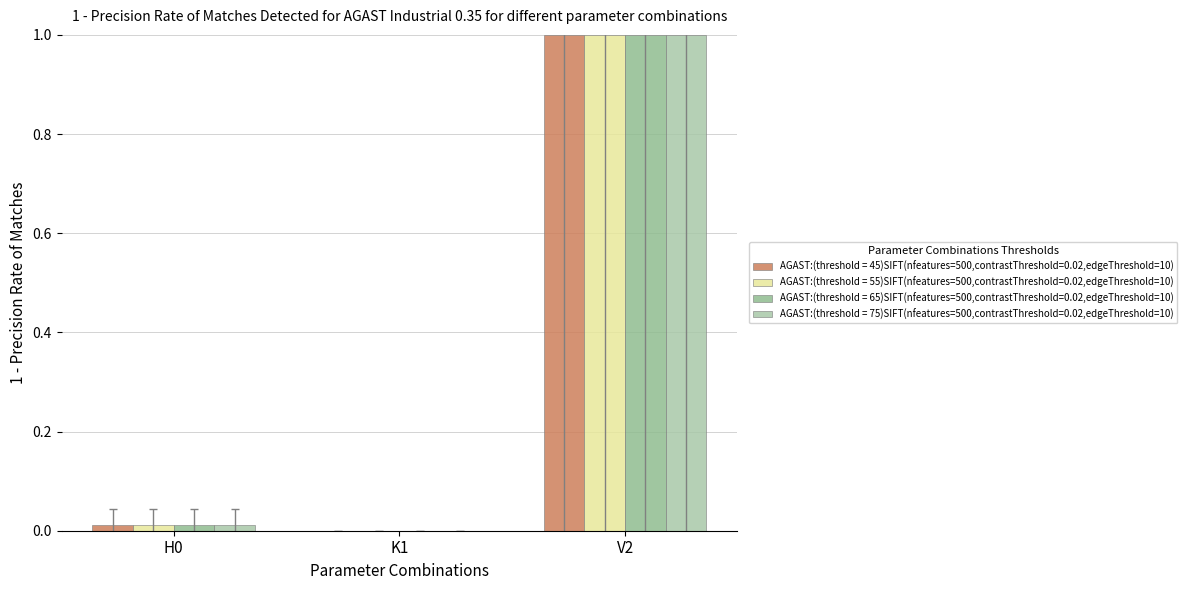

What are all the series names shown in the legend?

AGAST:(threshold = 45)SIFT(nfeatures=500,contrastThreshold=0.02,edgeThreshold=10), AGAST:(threshold = 55)SIFT(nfeatures=500,contrastThreshold=0.02,edgeThreshold=10), AGAST:(threshold = 65)SIFT(nfeatures=500,contrastThreshold=0.02,edgeThreshold=10), AGAST:(threshold = 75)SIFT(nfeatures=500,contrastThreshold=0.02,edgeThreshold=10)